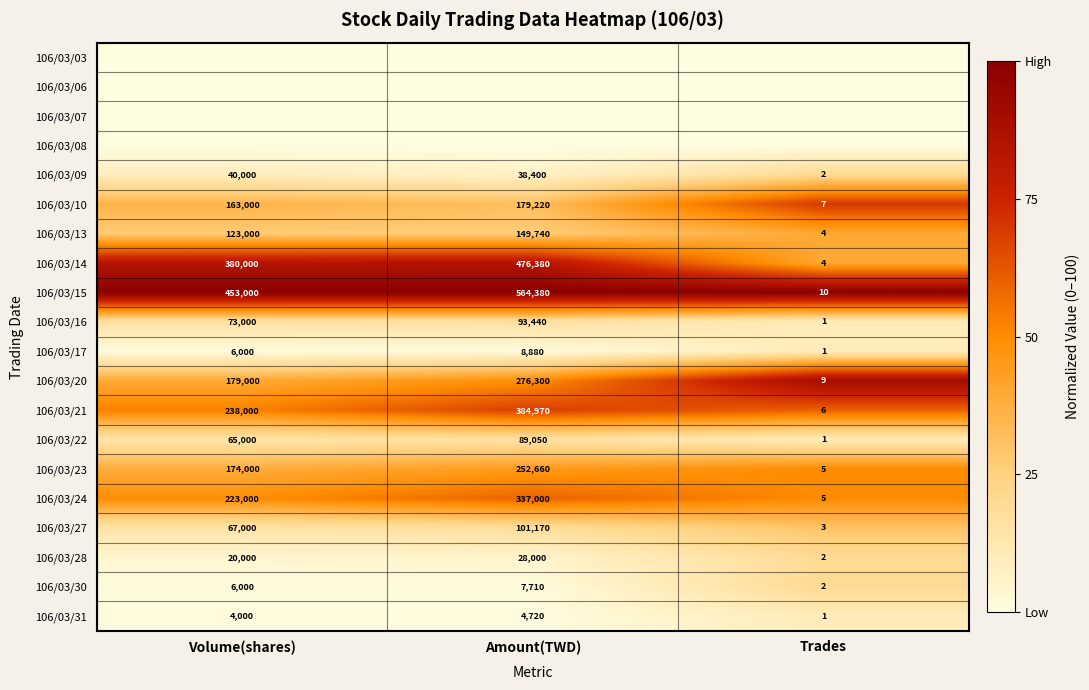

How many series are shown in this chart?

20